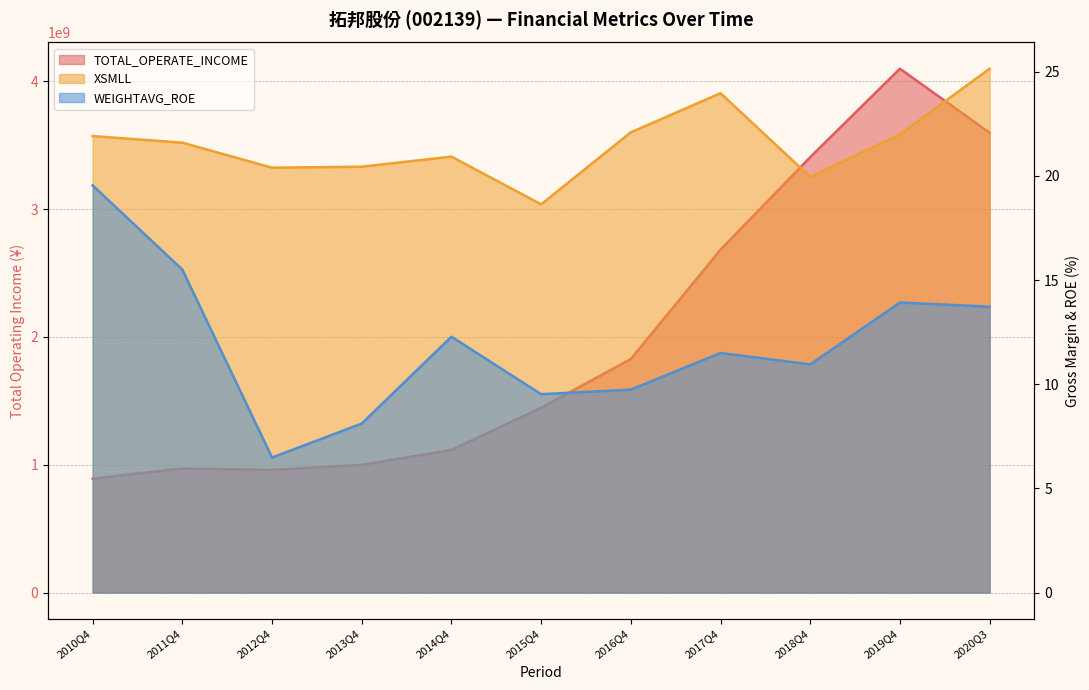

What is the label of the 7th point from the right?

2014Q4